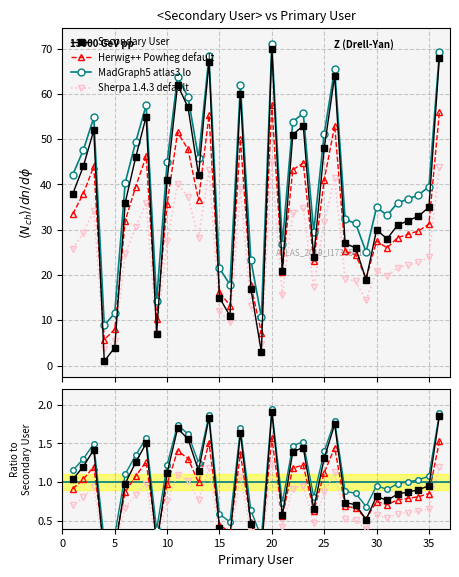

List the series in order of their overall mean, lowest first.

Sherpa 1.4.3 default, Herwig++ Powheg default, Secondary User, MadGraph5 atlas3 lo